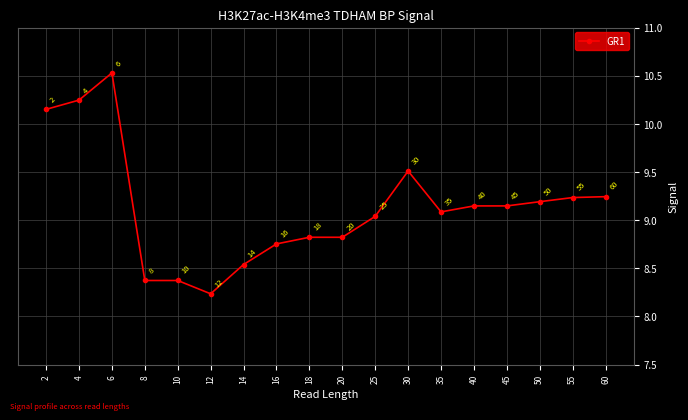

Approximately how many times larger is the value at 55 compared to 25?

1.0